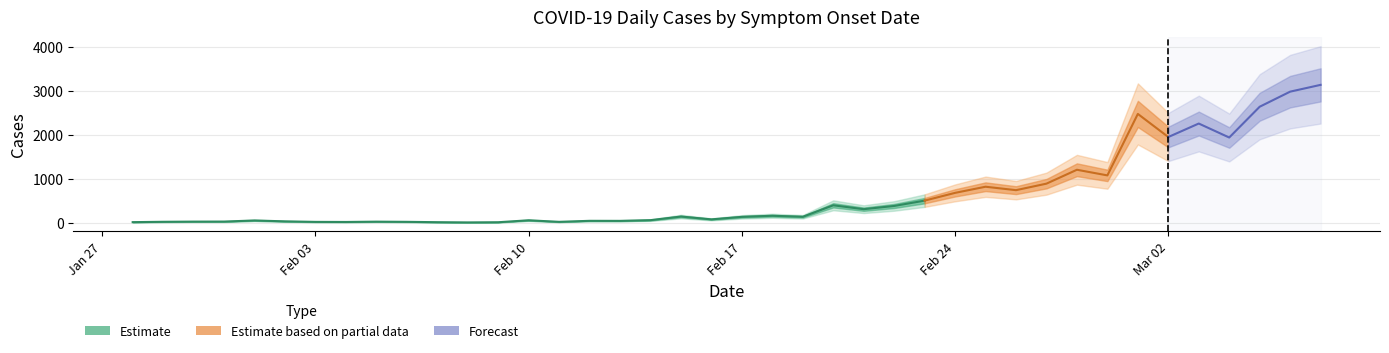

What is the label of the 18th point from the left?

14/02/2020